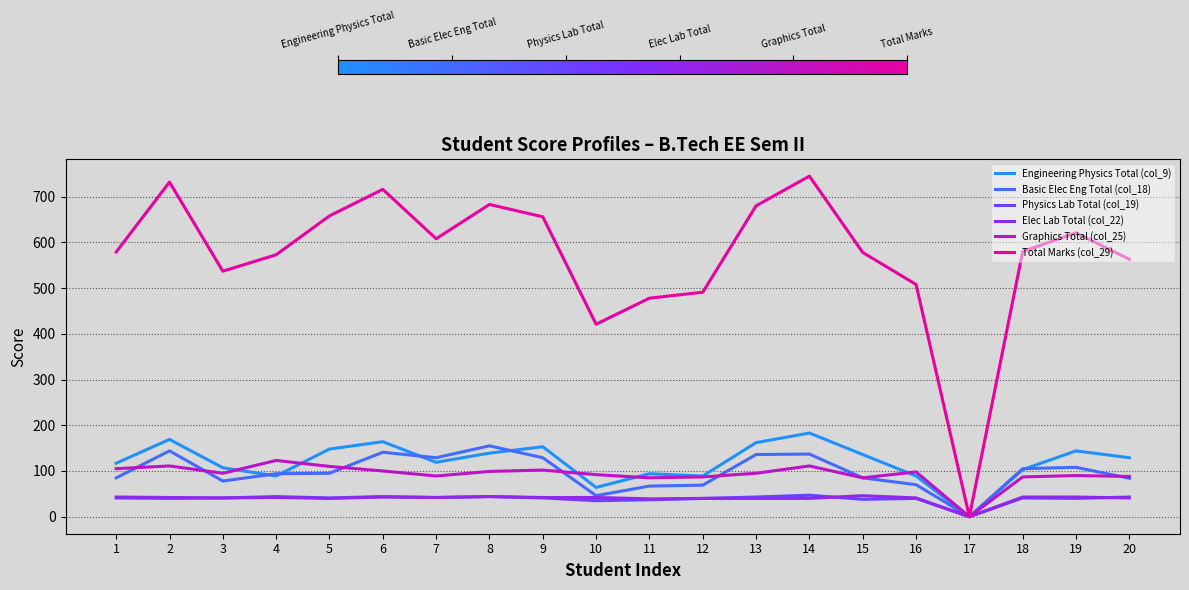

Between 16 and 17, which series saw the biggest shift?

Total Marks (col_29)